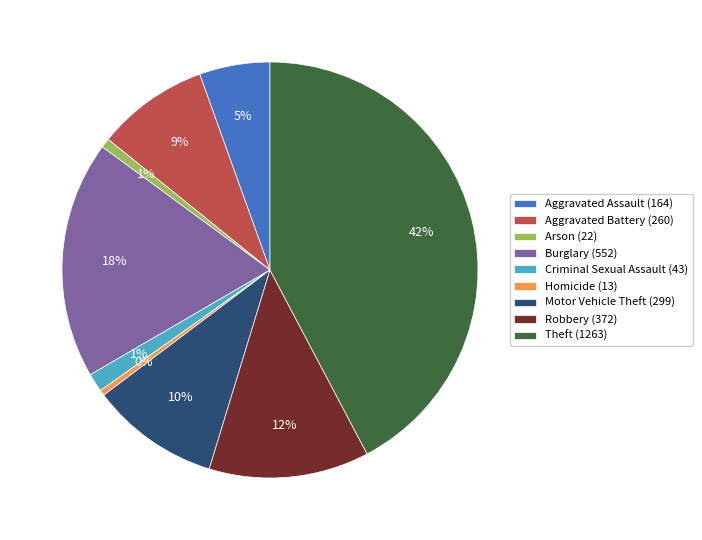

Which slice is the largest?

Theft